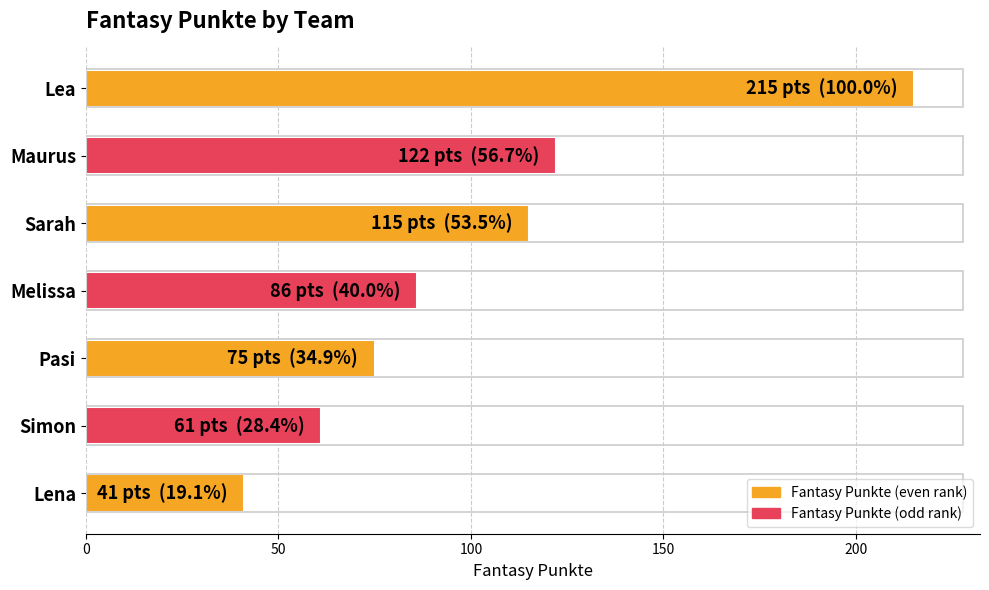

What position from the top is Simon?

6